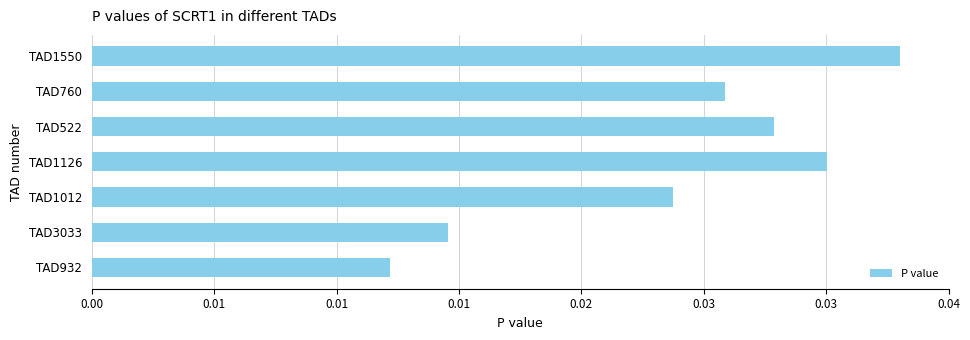

Does the chart contain any negative values?

No